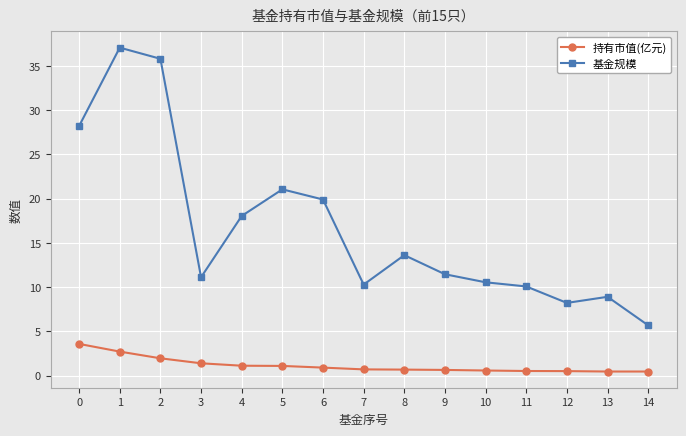

What is the sum of all 基金规模 values?

249.9